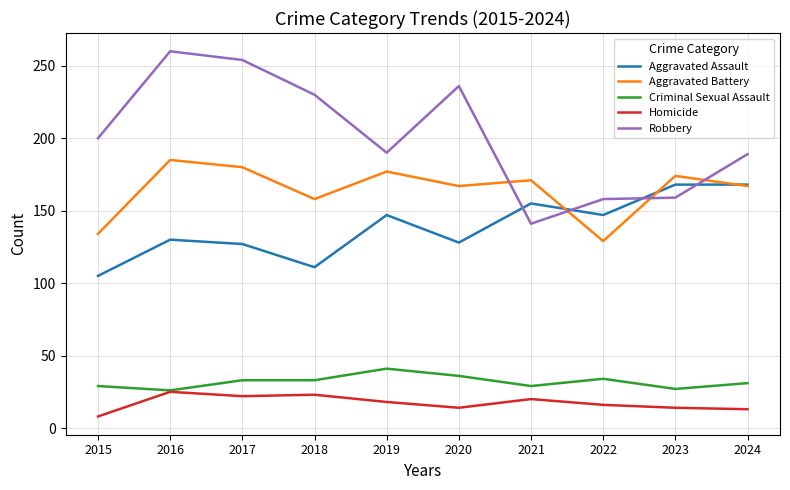

Rank the series by their maximum value, from highest to lowest.

Robbery, Aggravated Battery, Aggravated Assault, Criminal Sexual Assault, Homicide